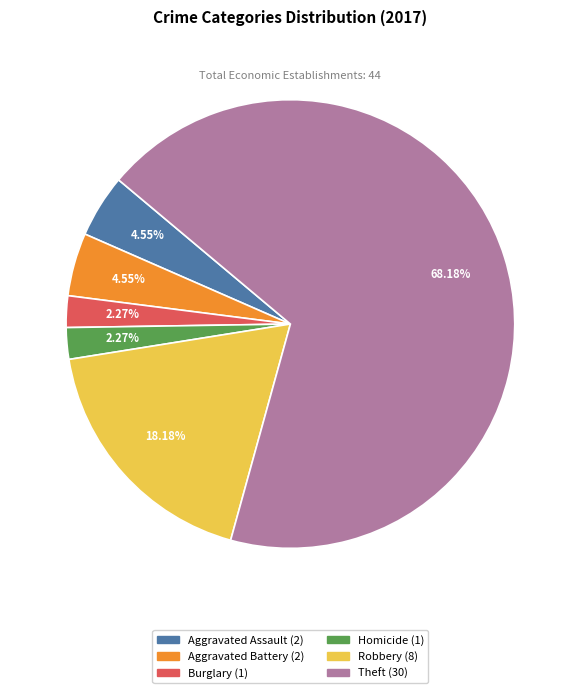

Is there a majority slice in this chart?

Yes